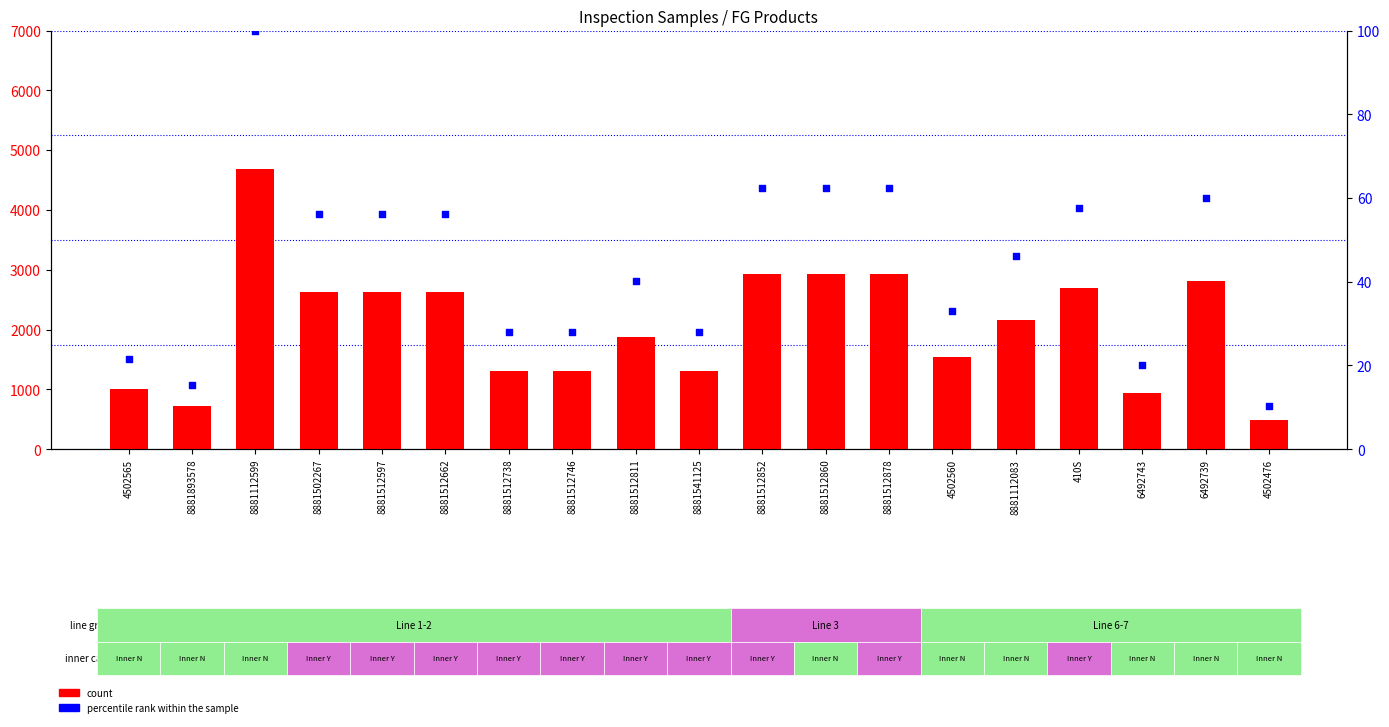

Which series reaches the maximum Y coordinate?

count